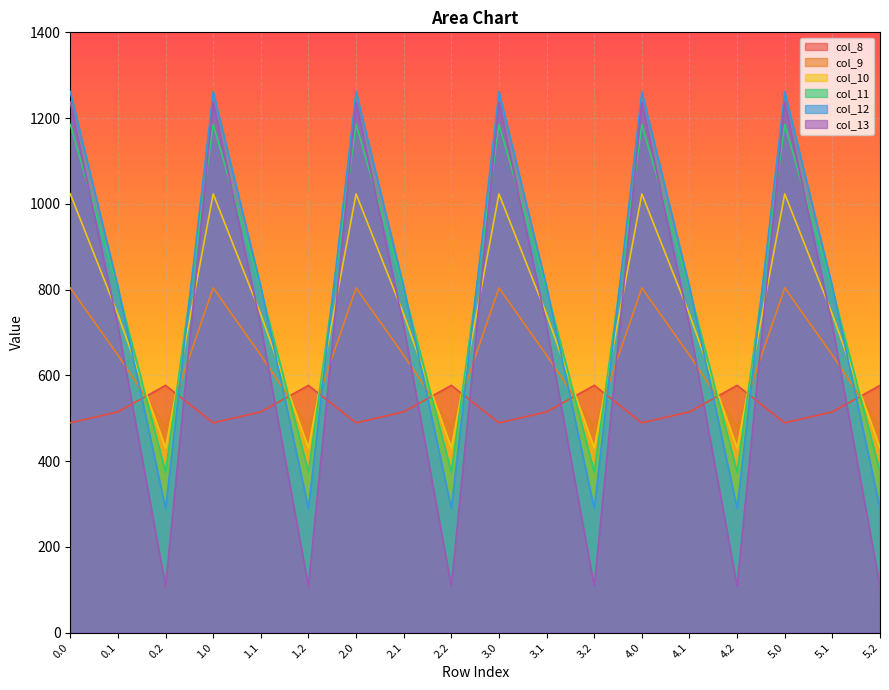

True or false: col_9 has more than 2 points higher than both neighbors.

True